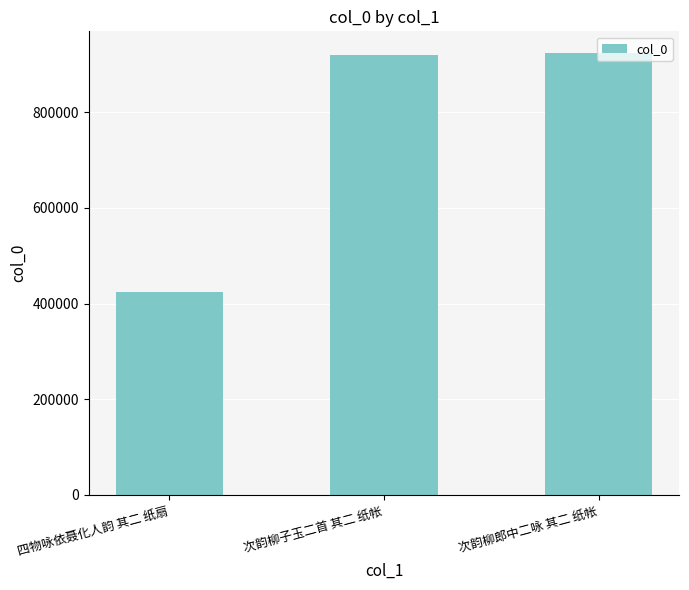

What is the difference between the maximum and minimum values?

498317